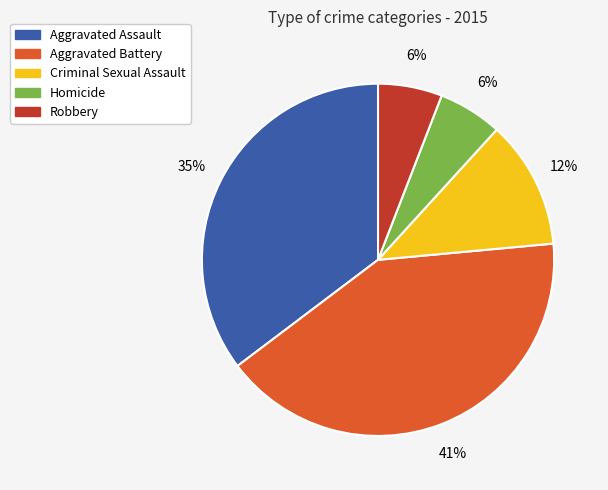

Does Robbery account for over 50% of the chart?

No